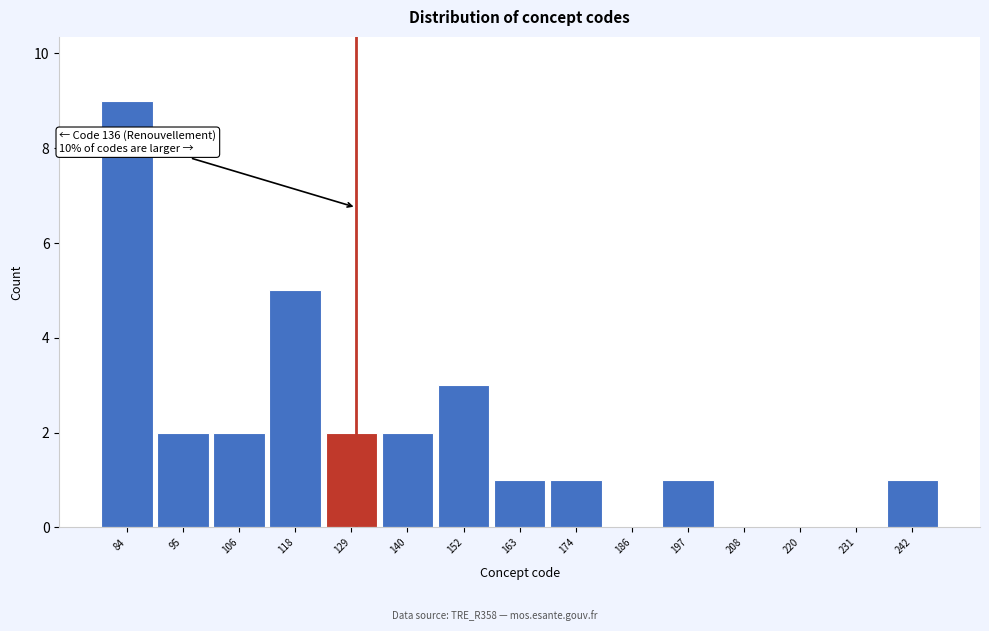

Between 95 and 152, which is larger?

152